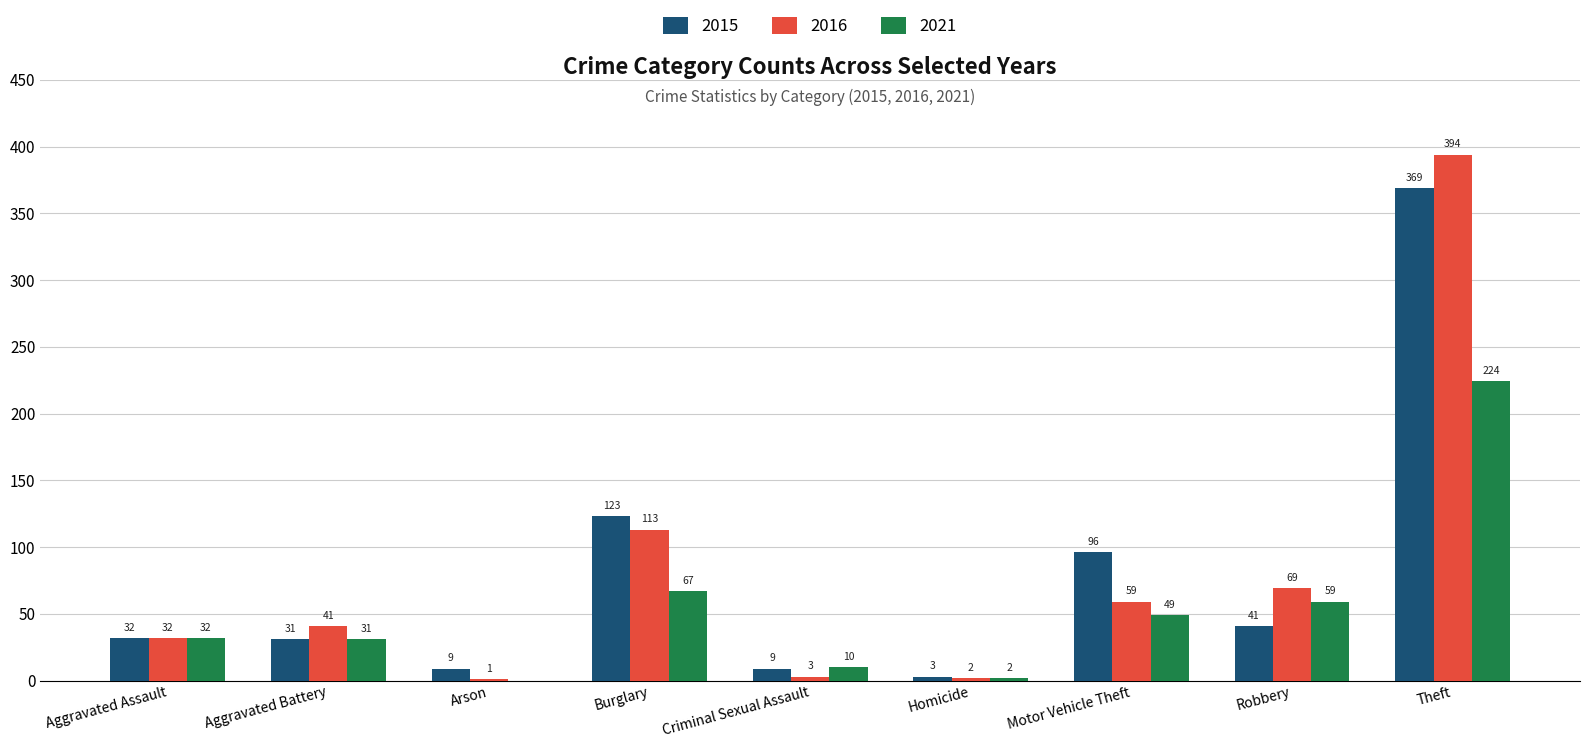

What is the average value of the 2021 series?

53